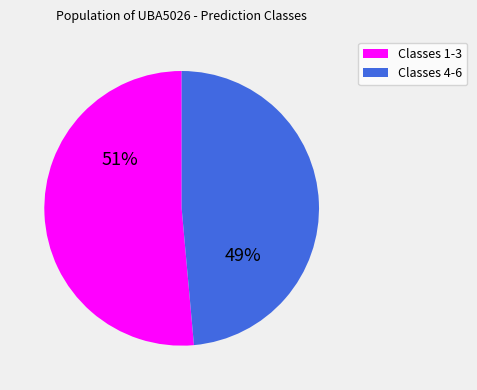

Does any single category account for the majority?

Yes